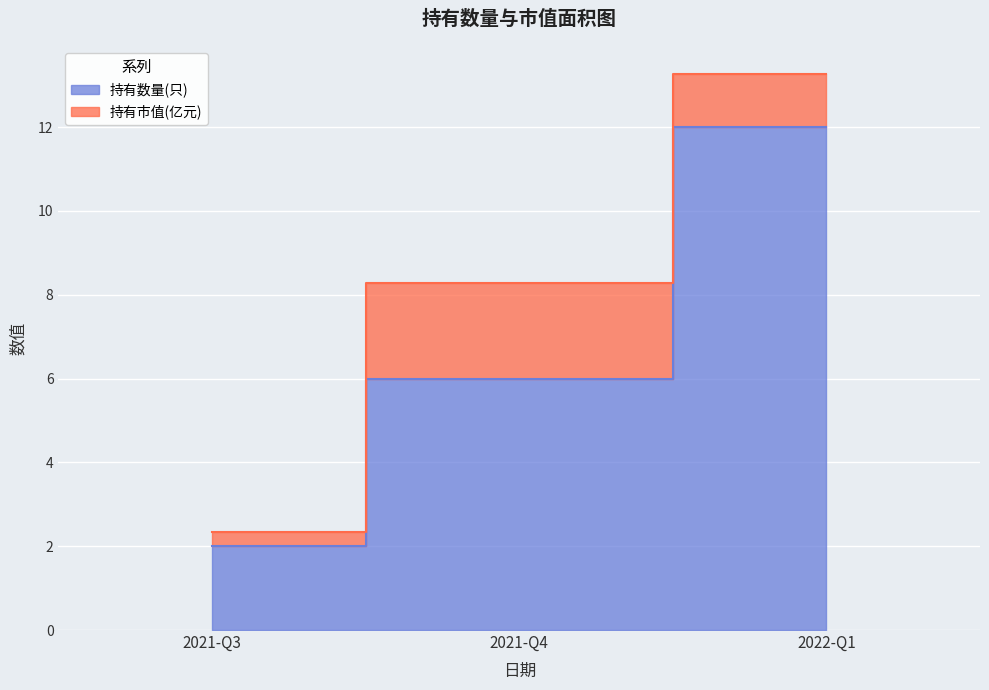

Reading right to left, extract all data points from this chart.

2022-Q1=12	2021-Q4=6	2021-Q3=2